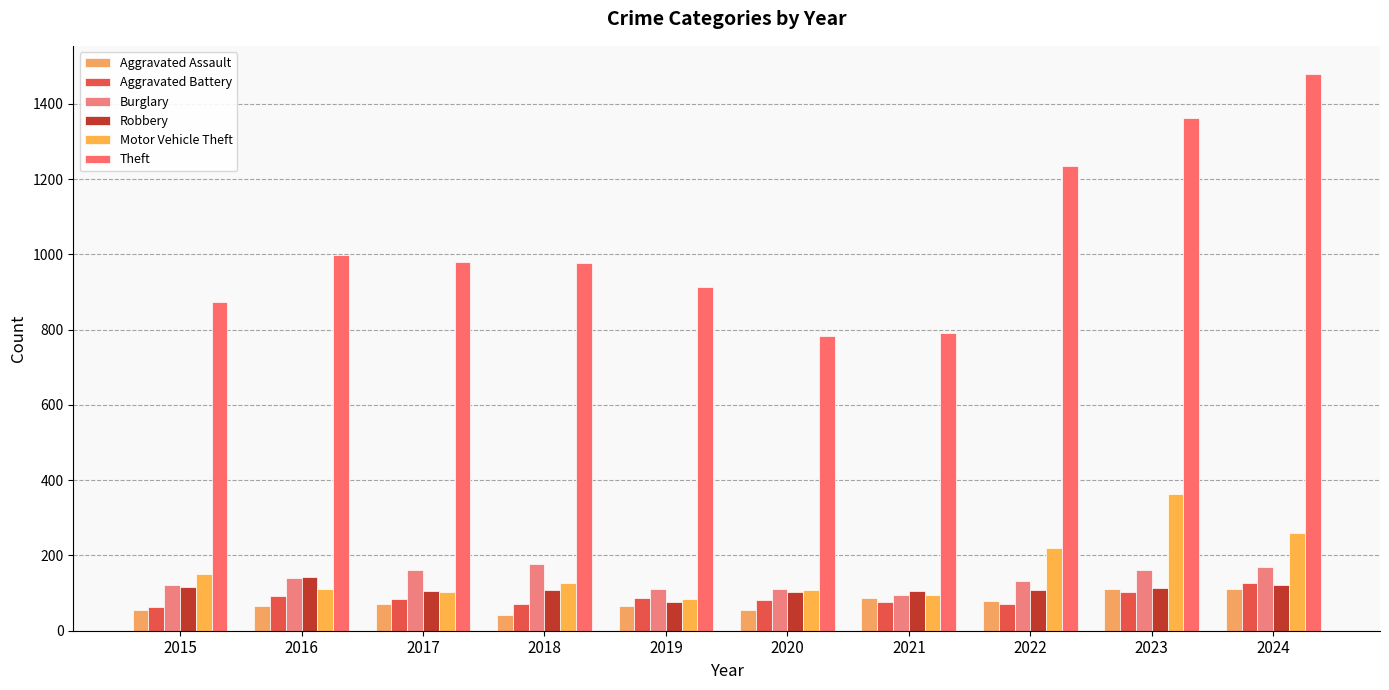

The Burglary series shows 139 at 2016. True or false?

True